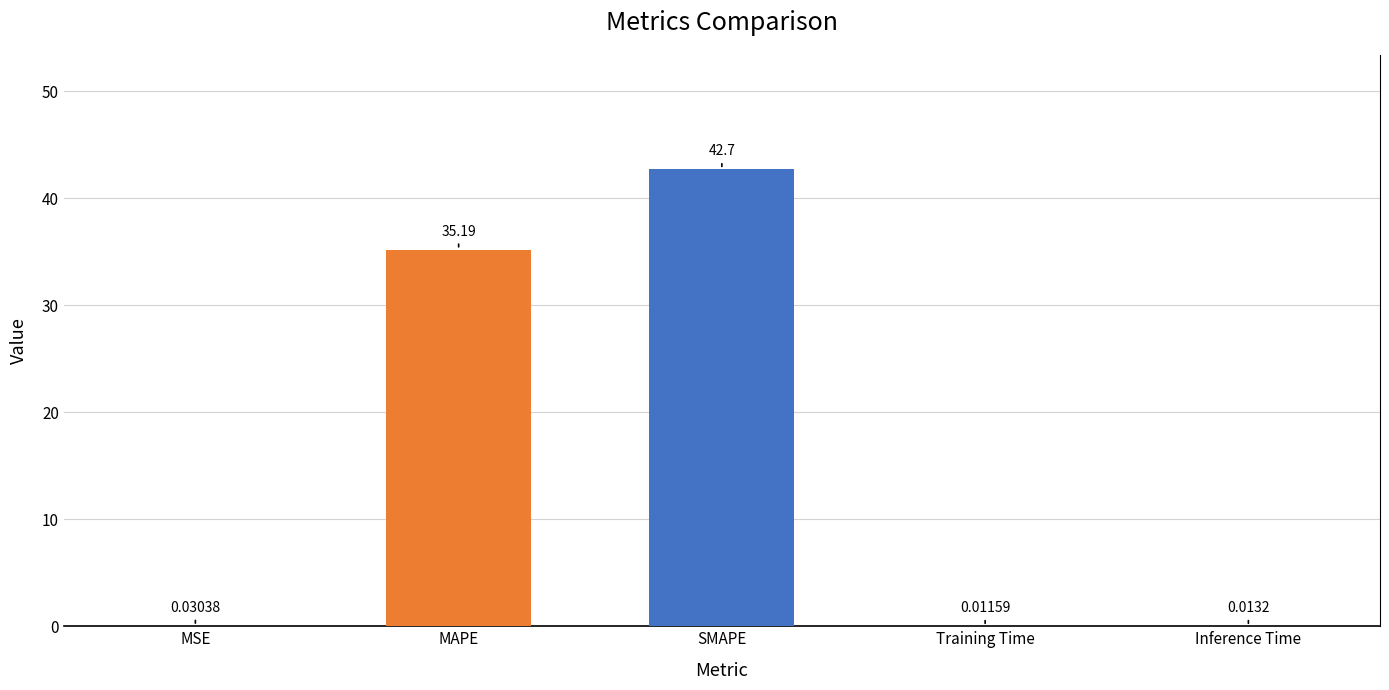

What is the sum of the values at Training Time and MAPE?

35.2